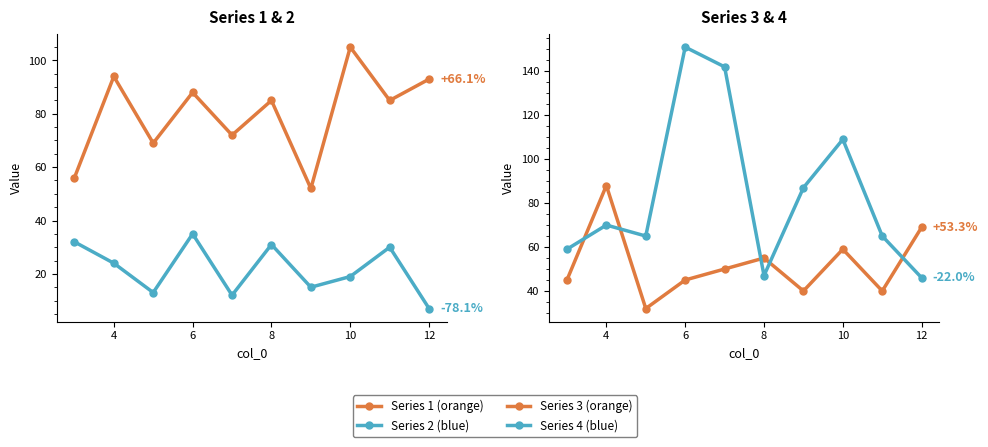

What is the difference between the second highest and second lowest values in the Series 4 series?

95